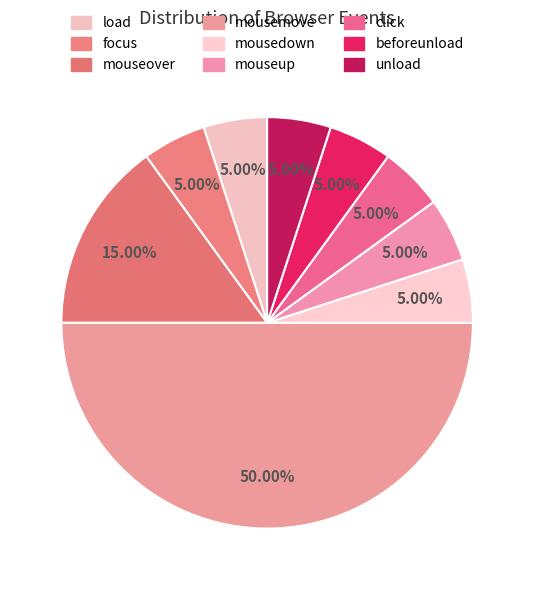

To the nearest percent, what percentage of the pie is mouseup?

5%